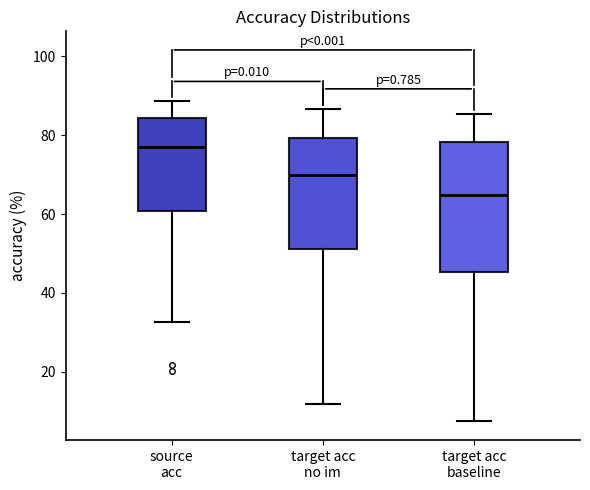

Reading left to right, read every box against the y-axis: the position of its median line, the range the box covers, and the ends of its whiskers. The values are not printed on the chart, so give them approximately, as read against the axis.

source acc: median 78, box 60 to 84, whiskers 32 to 88
target acc no im: median 70, box 52 to 80, whiskers 12 to 86
target acc baseline: median 64, box 46 to 78, whiskers 8 to 86